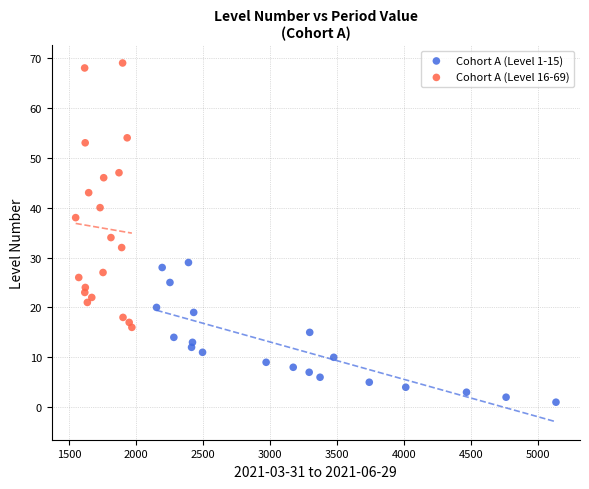

What are all the series names shown in the legend?

Cohort A (Level 1-15), Cohort A (Level 16-69)